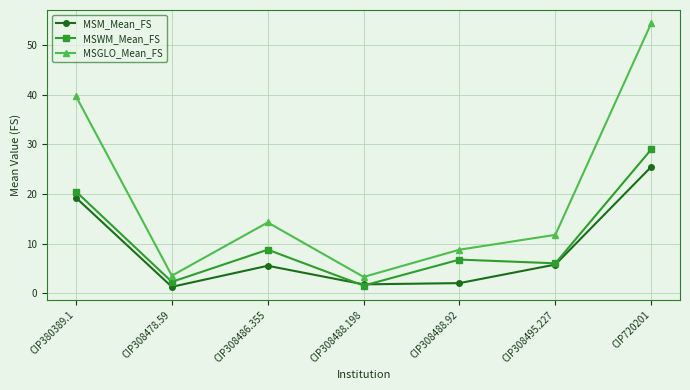

True or false: MSM_Mean_FS has more than 0 points higher than both neighbors.

True